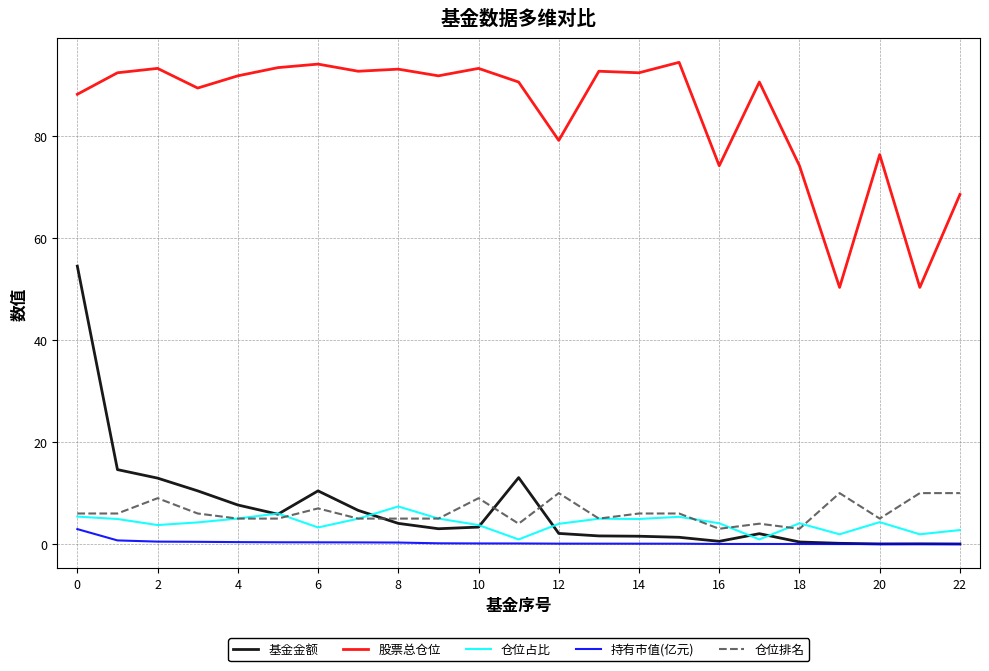

In 基金金额, how many points are lower than both neighbors (excluding endpoints)?

4